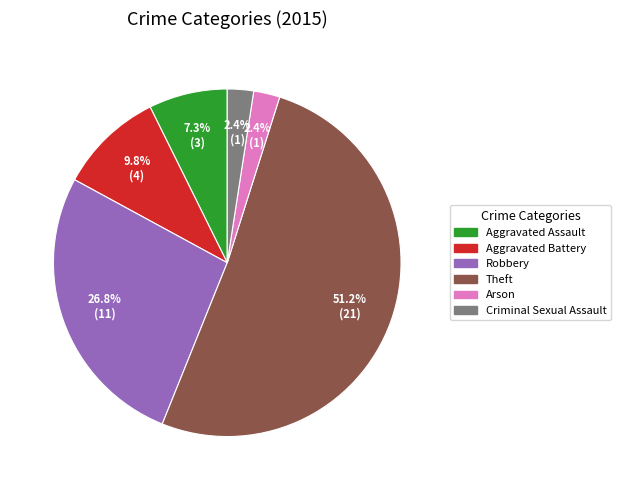

To the nearest percent, what is the difference between the largest and smallest slice percentages?

49%